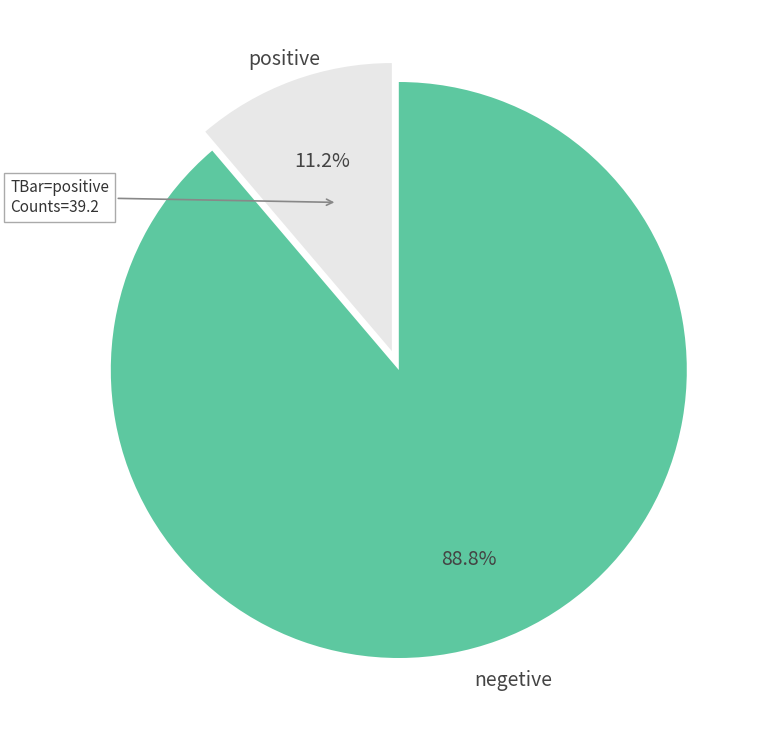

Is there a majority slice in this chart?

Yes